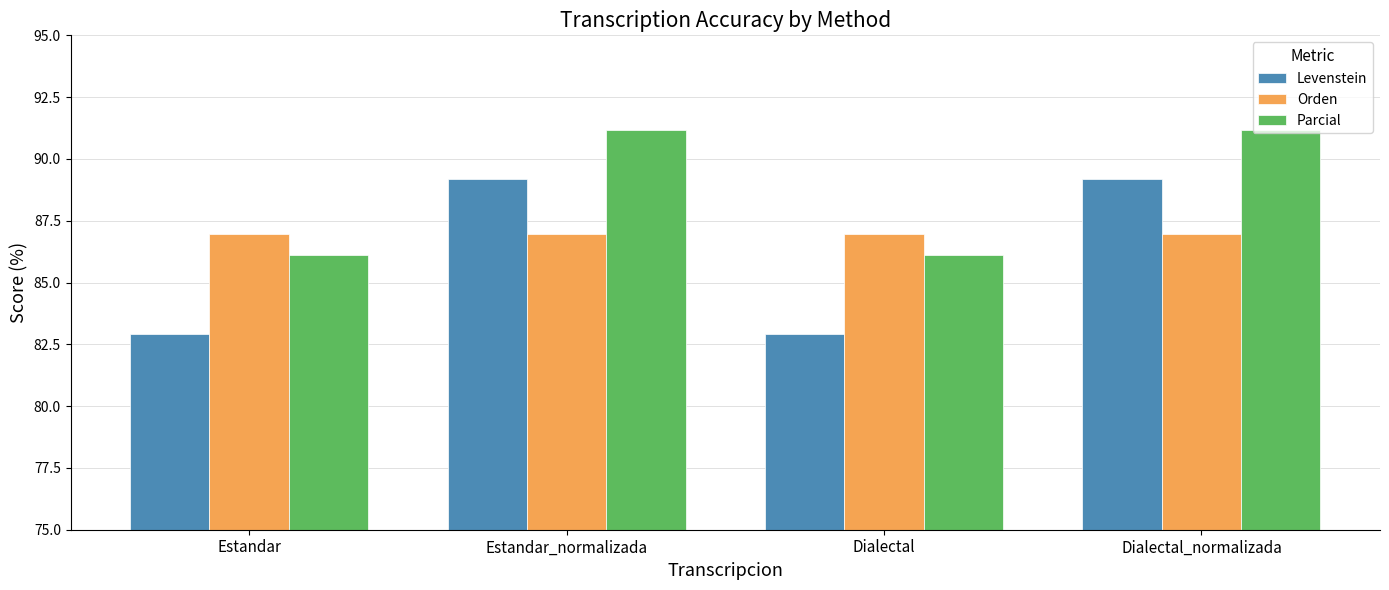

Which series changed the most between Estandar and Estandar_normalizada?

Levenstein